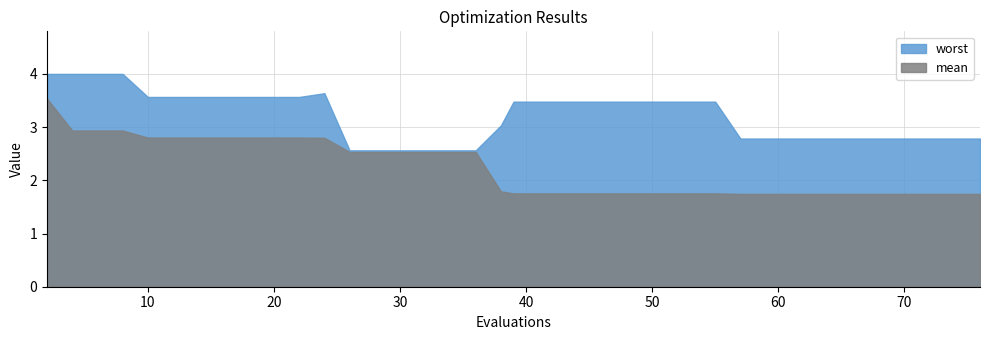

Does the chart display data point markers on the line(s)?

No